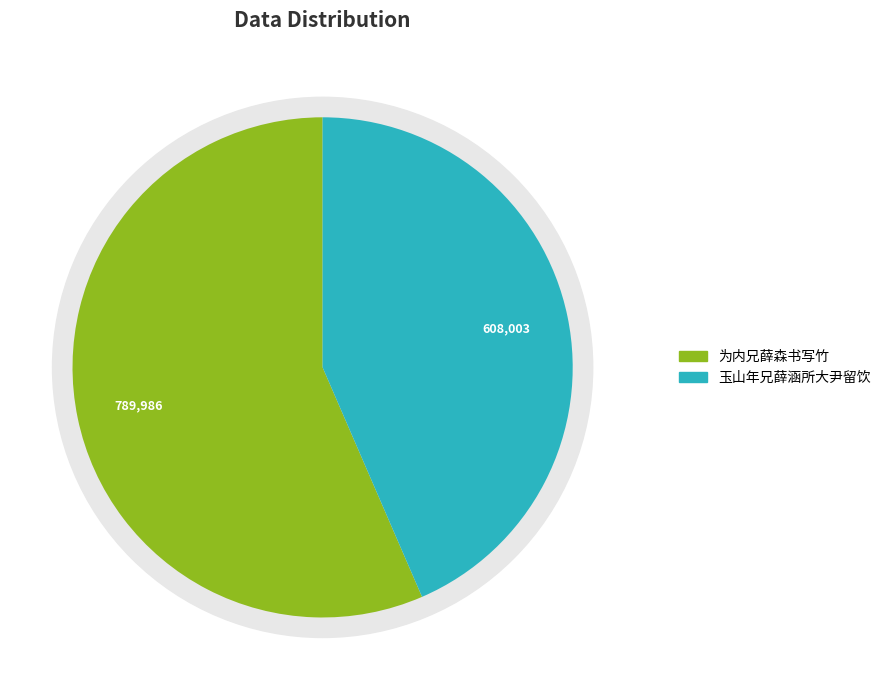

Is there any slice that represents more than half of the pie?

Yes